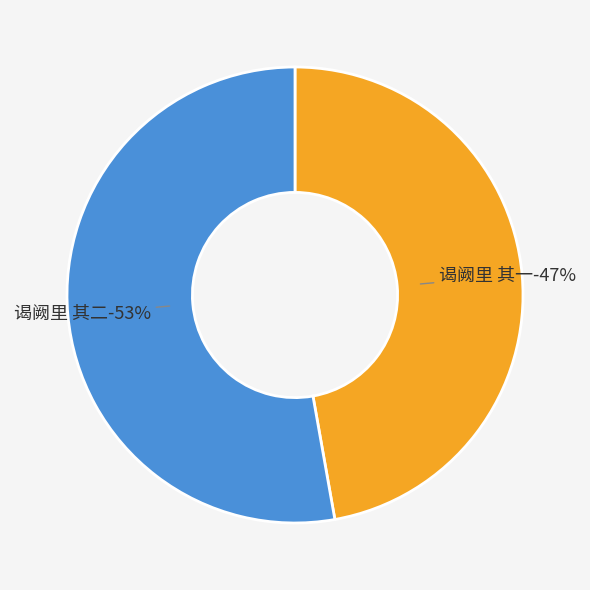

What is the total percentage of 谒阙里 其一 and 谒阙里 其二?

100.0%